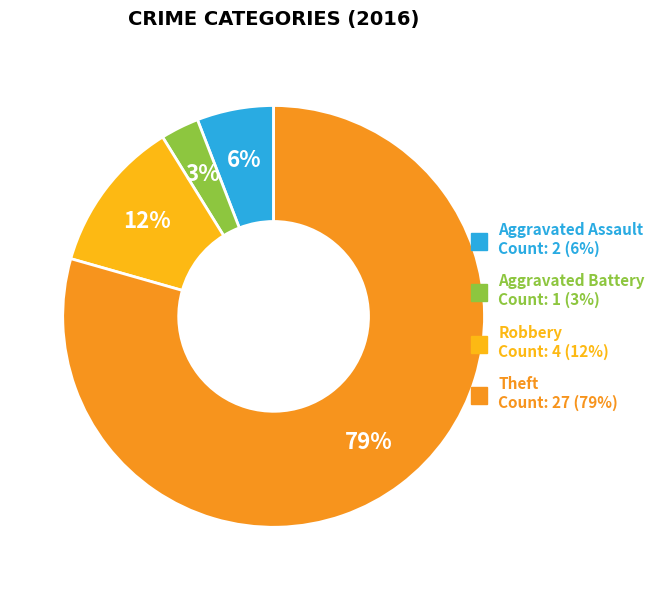

Which slice represents more than half of the pie?

Theft